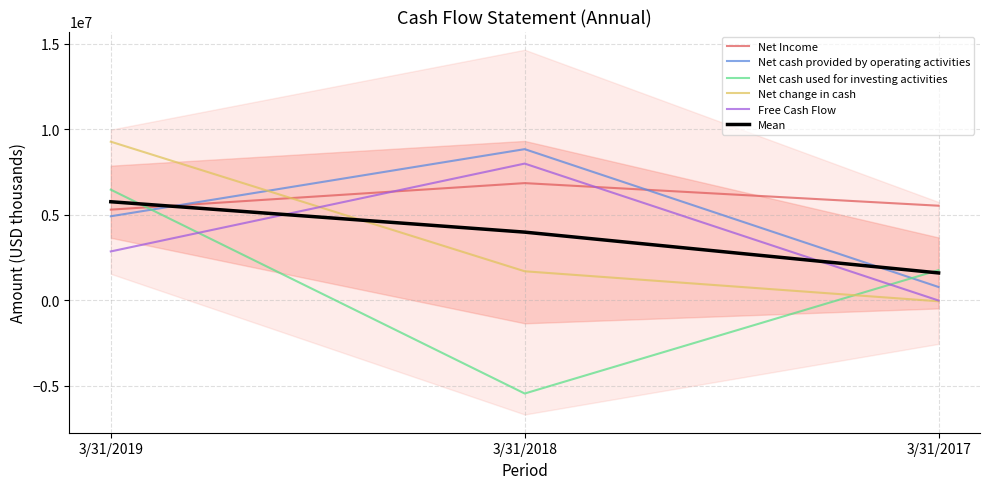

Rank the categories by Net change in cash value from highest to lowest.

3/31/2019, 3/31/2018, 3/31/2017